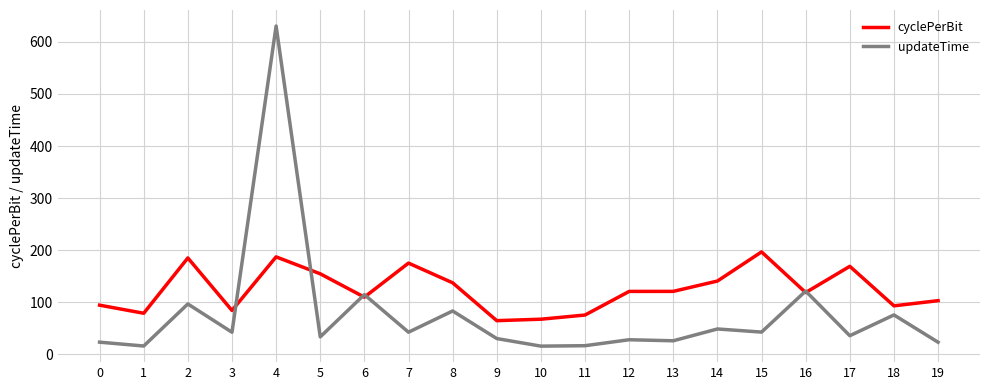

Where is the first local maximum for cyclePerBit?

2